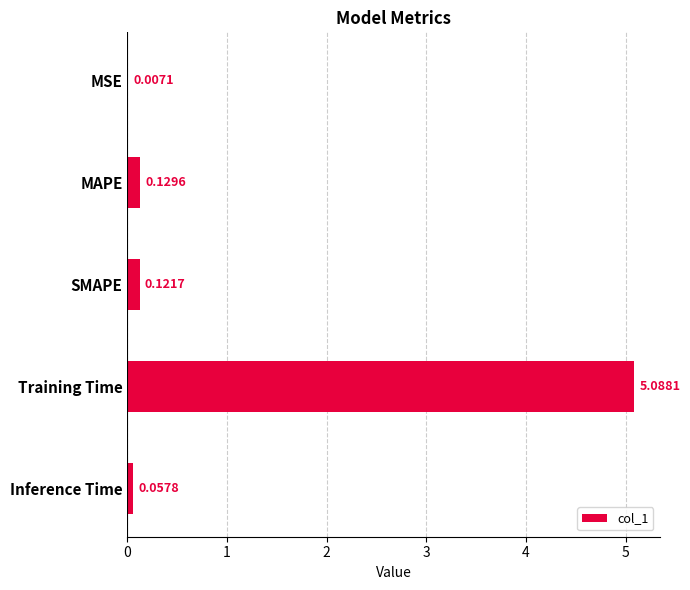

What is the sum of the values at Inference Time and Training Time?

5.1